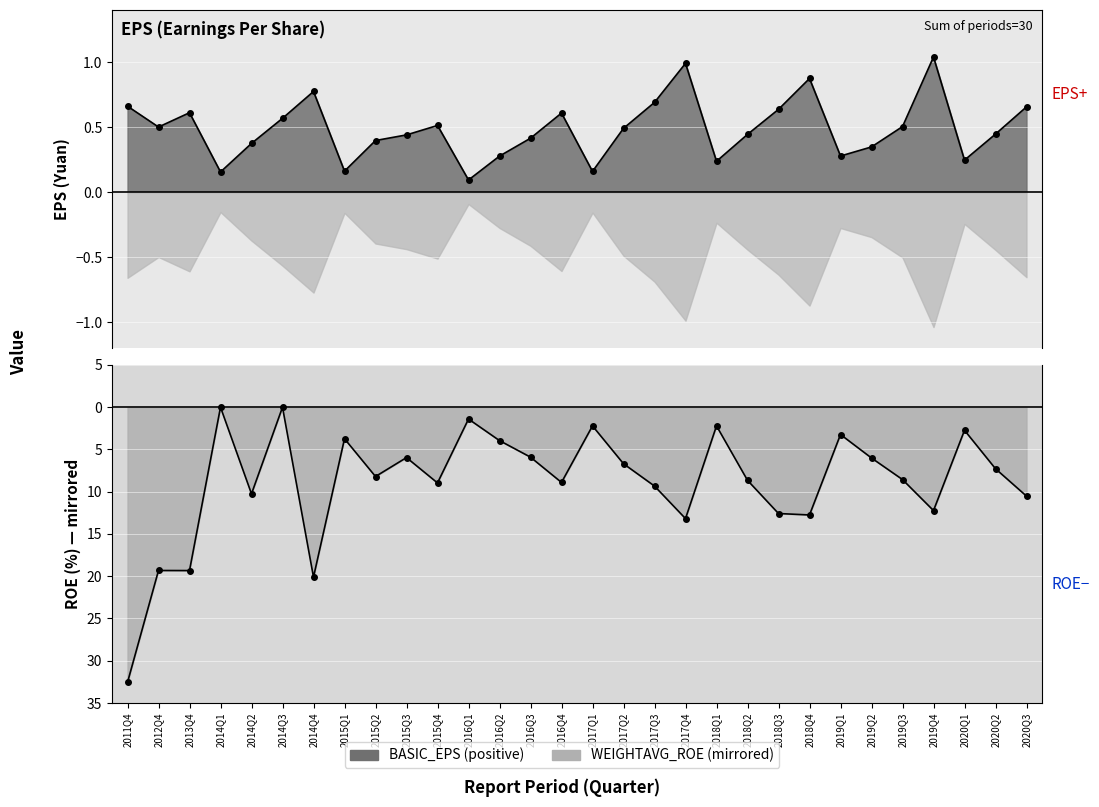

At which category is the sum across all series the highest?

2014Q3